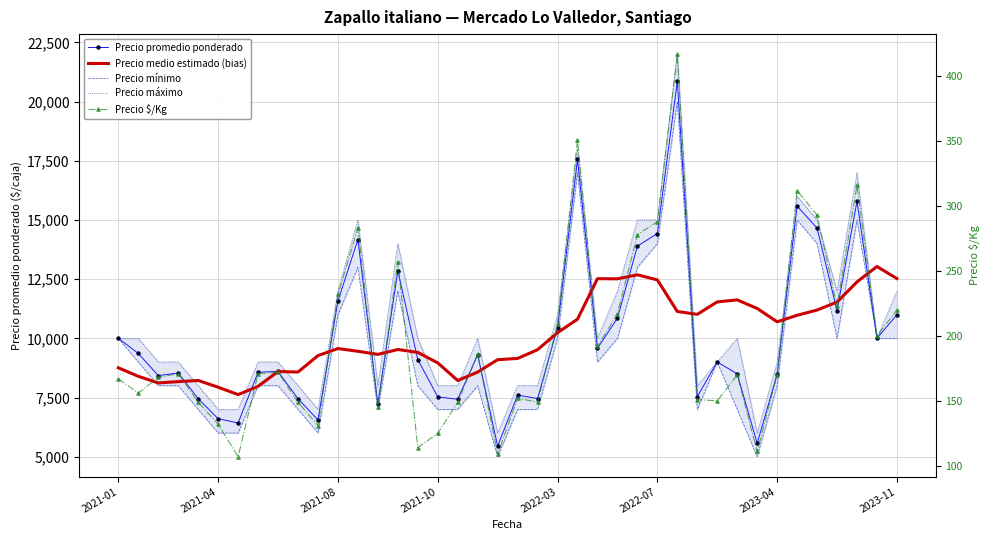

Reading left to right, transcribe all the data shown in this chart.

Precio promedio ponderado: 10000.0	9362.0	8425.0	8536.0	7448.0	6605.0	6423.0	8567.0	8600.0	7448.0	6552.0	11575.0	14172.0	7235.0	12857.0	9103.0	7526.0	7426.0	9304.0	5446.0	7600.0	7456.0	10456.0	17558.0	9579.0	10850.0	13897.0	14425.0	20857.0	7536.0	9000.0	8500.0	5562.0	8485.0	15586.0	14658.0	11167.0	15793.0	10000.0	11000.0
Precio medio estimado (bias): 8754.2	8396.0	8114.1	8170.8	8218.4	7934.9	7622.7	7972.7	8598.9	8575.2	9269.9	9567.7	9452.0	9321.6	9527.8	9404.9	8963.2	8217.0	8574.9	9097.2	9150.1	9519.4	10238.4	10807.4	12519.8	12512.7	12684.2	12466.9	11134.0	11012.4	11538.7	11623.2	11261.2	10698.6	10972.3	11194.6	11531.4	12384.1	13034.0	12523.6
Precio mínimo: 10000.0	9000.0	8000.0	8000.0	7000.0	6000.0	6000.0	8000.0	8000.0	7000.0	6000.0	11000.0	13000.0	7000.0	12000.0	8000.0	7000.0	7000.0	8000.0	5000.0	7000.0	7000.0	10000.0	17000.0	9000.0	10000.0	13000.0	14000.0	20000.0	7000.0	9000.0	7000.0	5000.0	8000.0	15000.0	14000.0	10000.0	15000.0	10000.0	10000.0
Precio máximo: 10000.0	10000.0	9000.0	9000.0	8000.0	7000.0	7000.0	9000.0	9000.0	8000.0	7000.0	12000.0	15000.0	8000.0	14000.0	10000.0	8000.0	8000.0	10000.0	6000.0	8000.0	8000.0	11000.0	18000.0	10000.0	12000.0	15000.0	15000.0	22000.0	8000.0	9000.0	10000.0	6000.0	9000.0	16000.0	15000.0	12000.0	17000.0	10000.0	12000.0
Precio $/Kg: 167.0	156.0	168.0	171.0	149.0	132.0	107.0	171.0	172.0	149.0	131.0	232.0	283.0	145.0	257.0	114.0	125.0	149.0	186.0	109.0	152.0	149.0	209.0	351.0	192.0	217.0	278.0	288.0	417.0	151.0	150.0	170.0	111.0	170.0	312.0	293.0	223.0	316.0	200.0	220.0